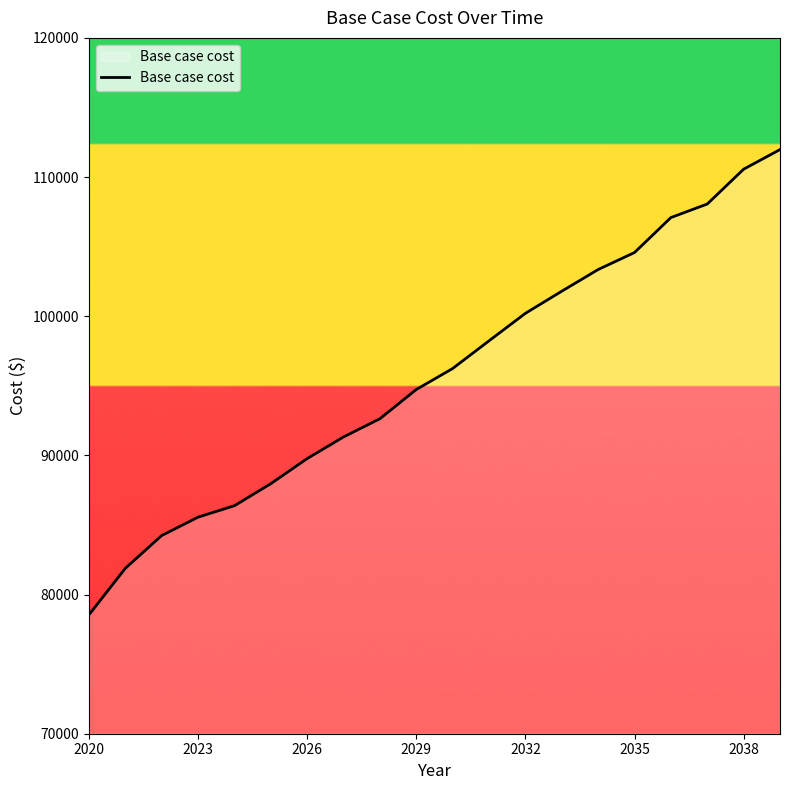

What is the difference between the maximum and minimum values?

33431.7